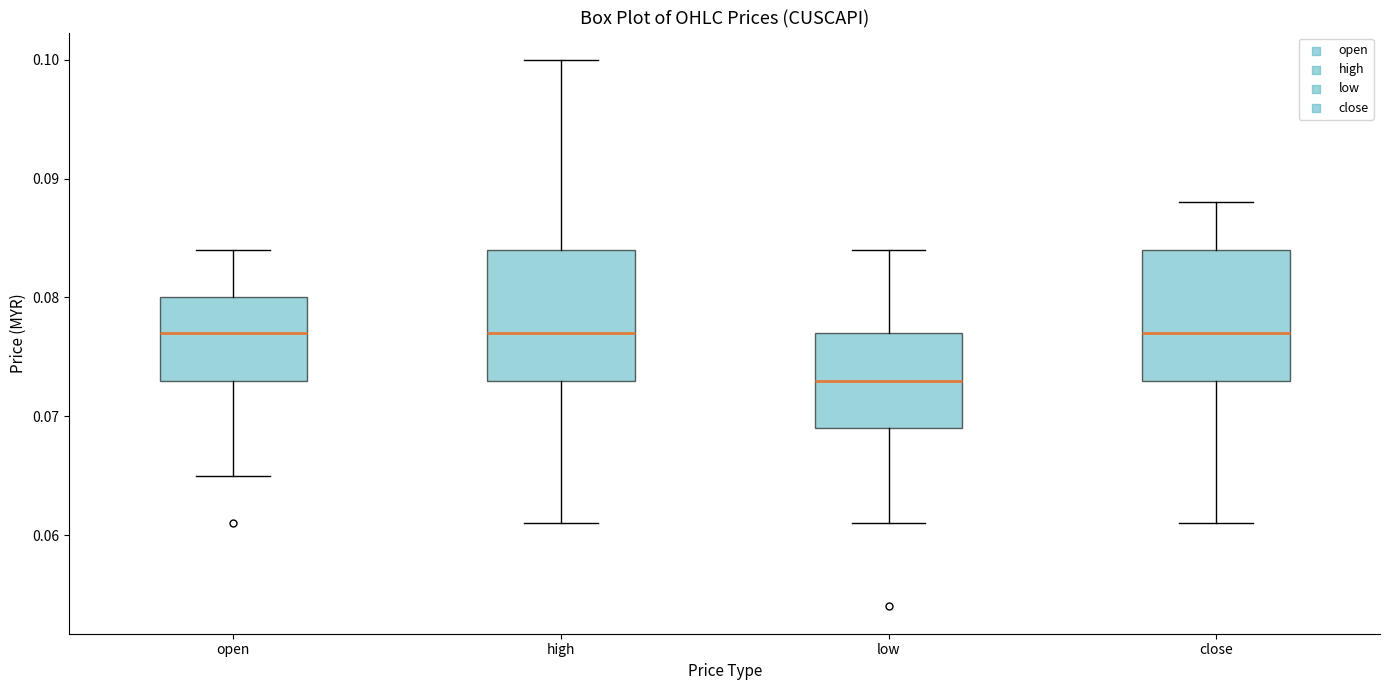

Reading left to right, transcribe this box plot: for each box, give where its median line is, the range the box spans, and where its two whiskers end, as read against the y-axis. The values are not printed on the chart, so give them approximately, as read against the axis.

open: median 0.077, box 0.073 to 0.080, whiskers 0.065 to 0.084
high: median 0.077, box 0.073 to 0.084, whiskers 0.061 to 0.100
low: median 0.073, box 0.069 to 0.077, whiskers 0.061 to 0.084
close: median 0.077, box 0.073 to 0.084, whiskers 0.061 to 0.088